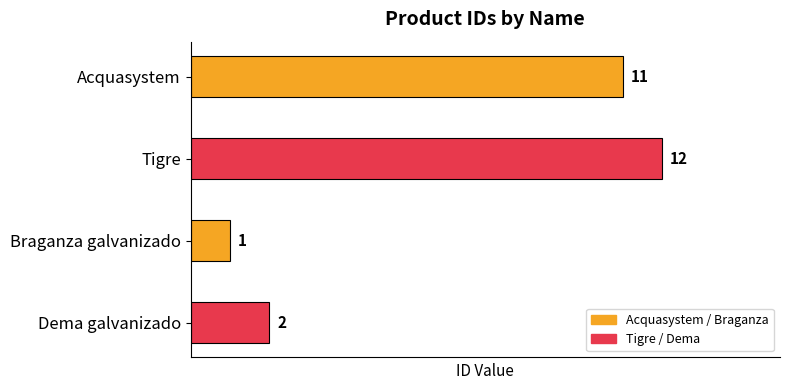

Which category has the highest value across all series?

Tigre